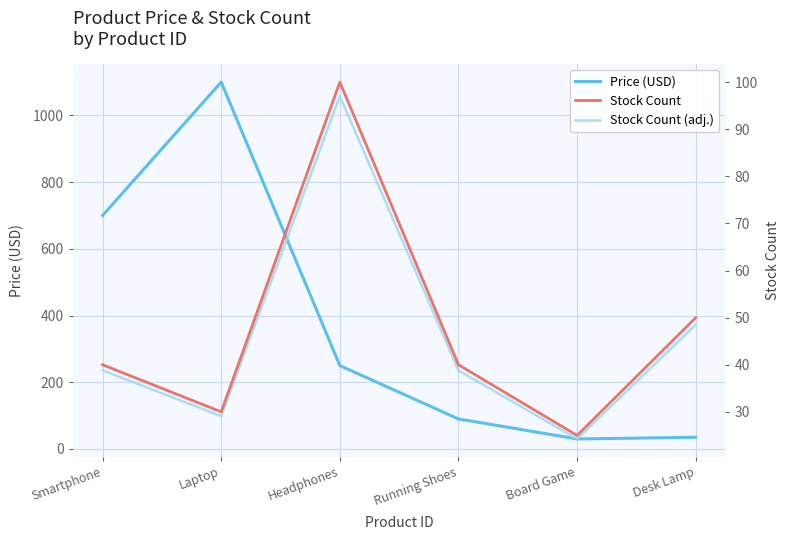

What position from the left is Smartphone?

1